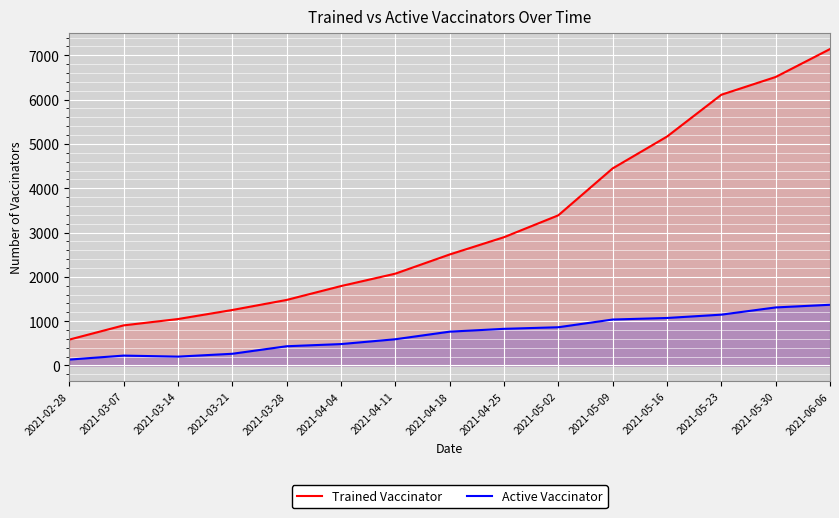

What are all the series names shown in the legend?

Trained Vaccinator, Active Vaccinator